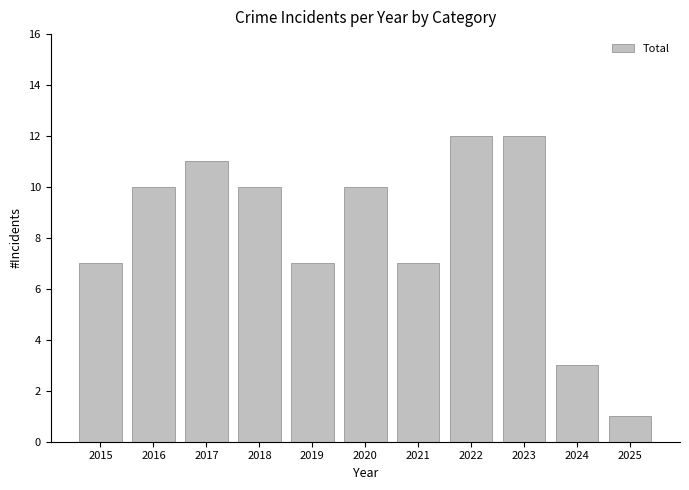

Which category has the lowest value across all series?

2025